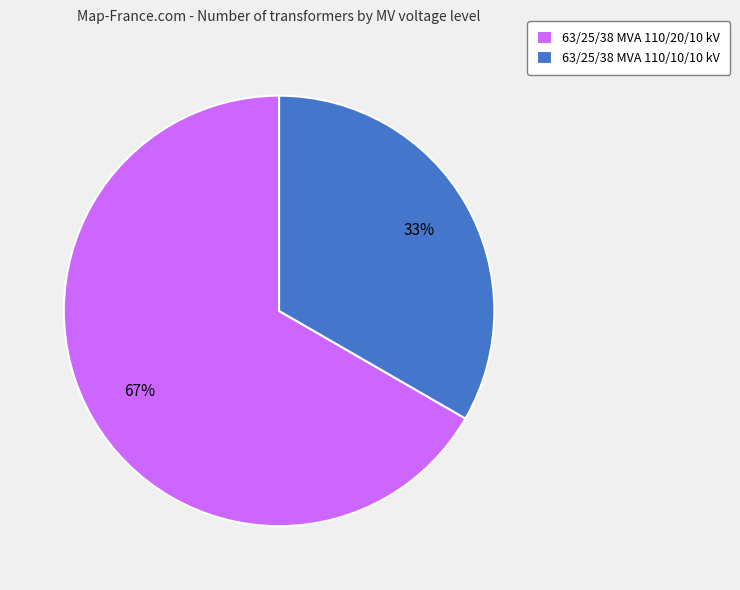

True or false: 63/25/38 MVA 110/10/10 kV accounts for 42% of the total.

False